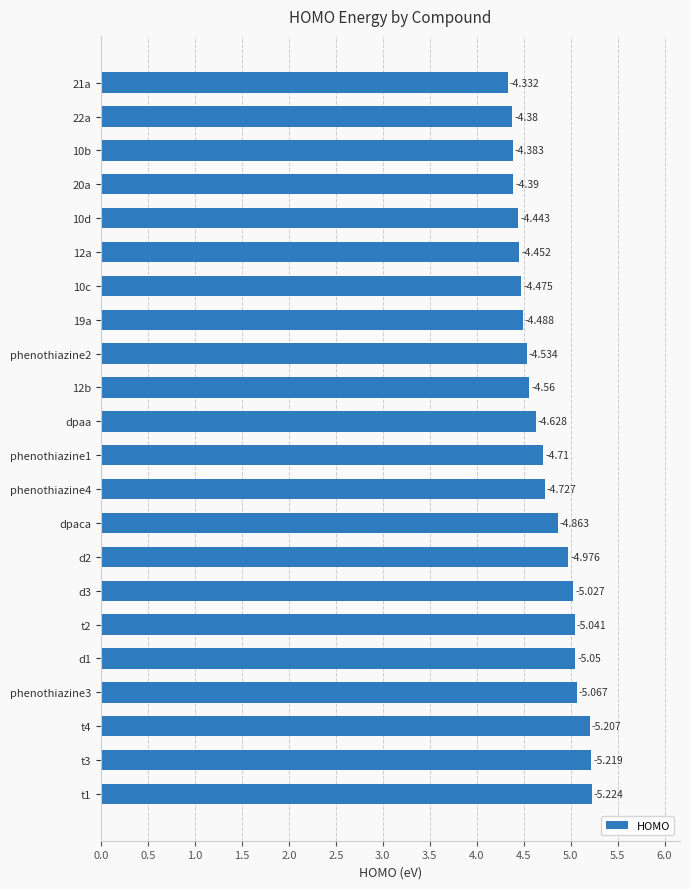

Does the chart contain any negative values?

No